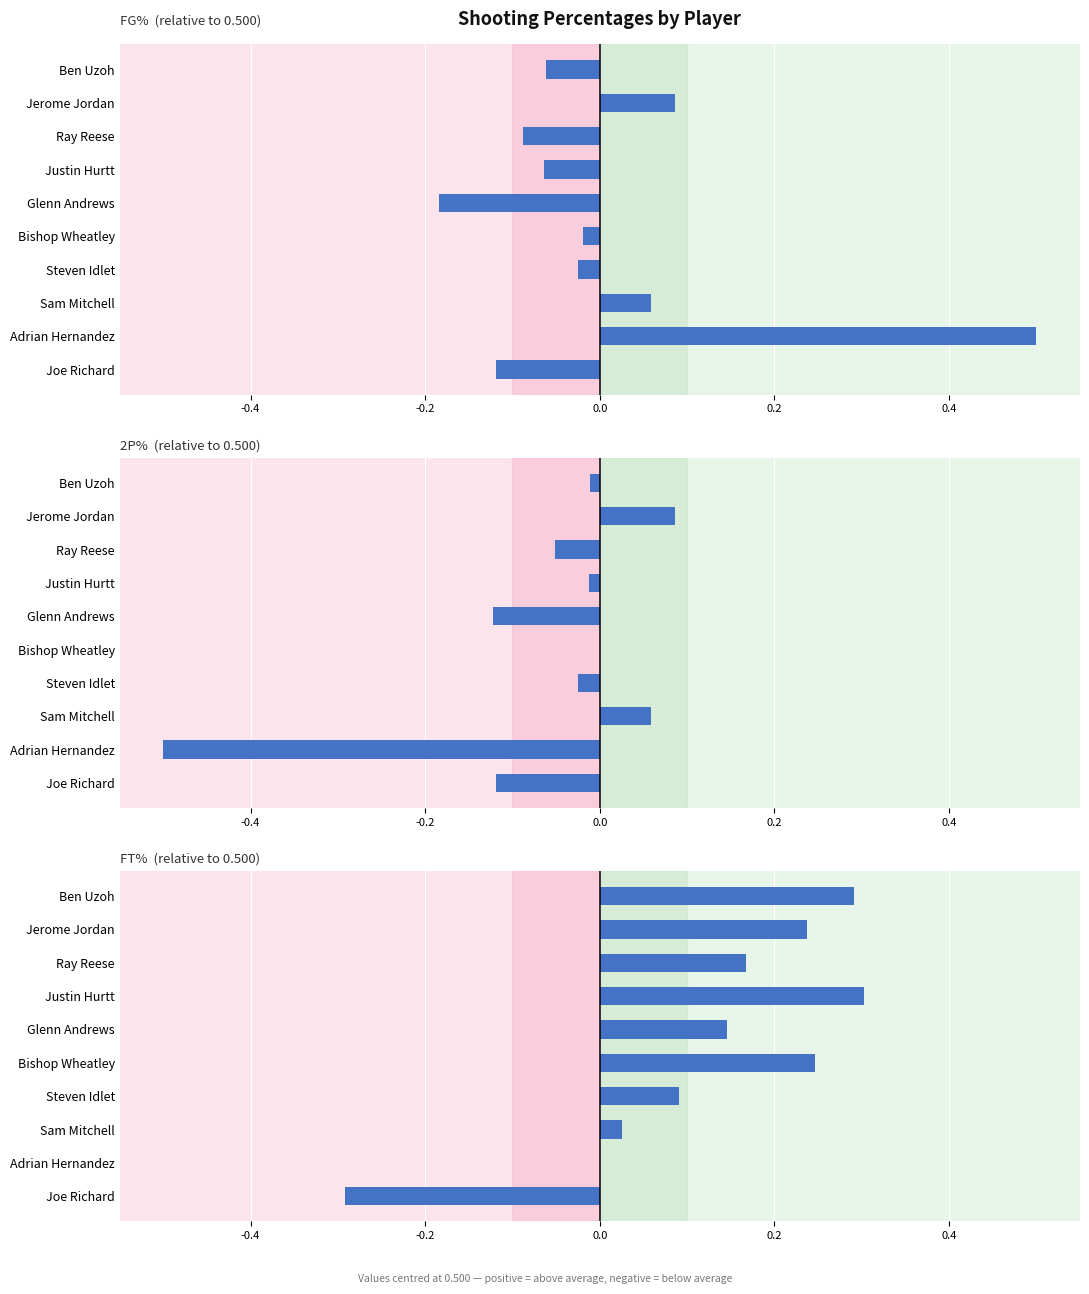

What is the minimum value shown in the chart?

-0.5